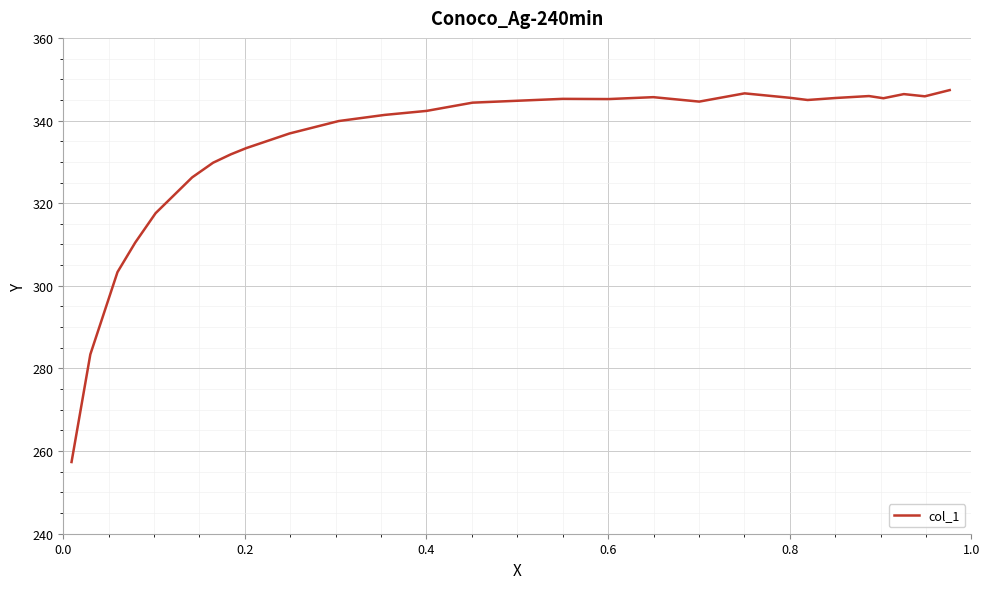

What is the smallest value displayed?

257.4